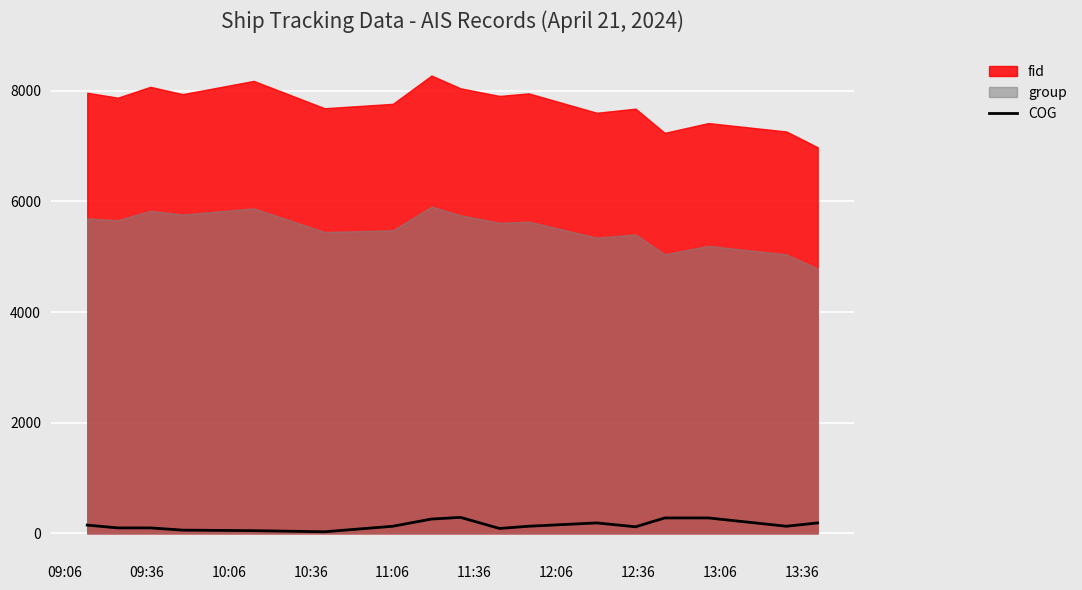

True or false: the data has more than 2 interior local peaks.

True